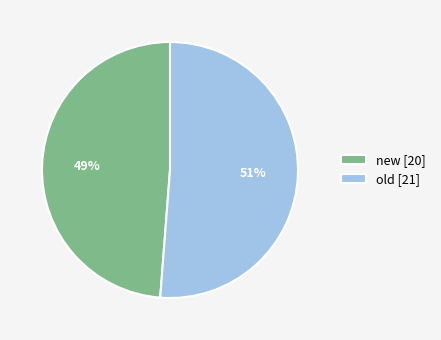

Between new and old, which is larger?

old